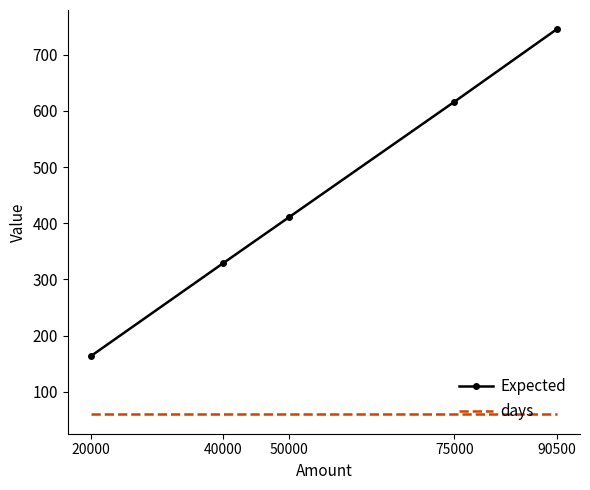

What is the highest value of the Expected series?

745.0